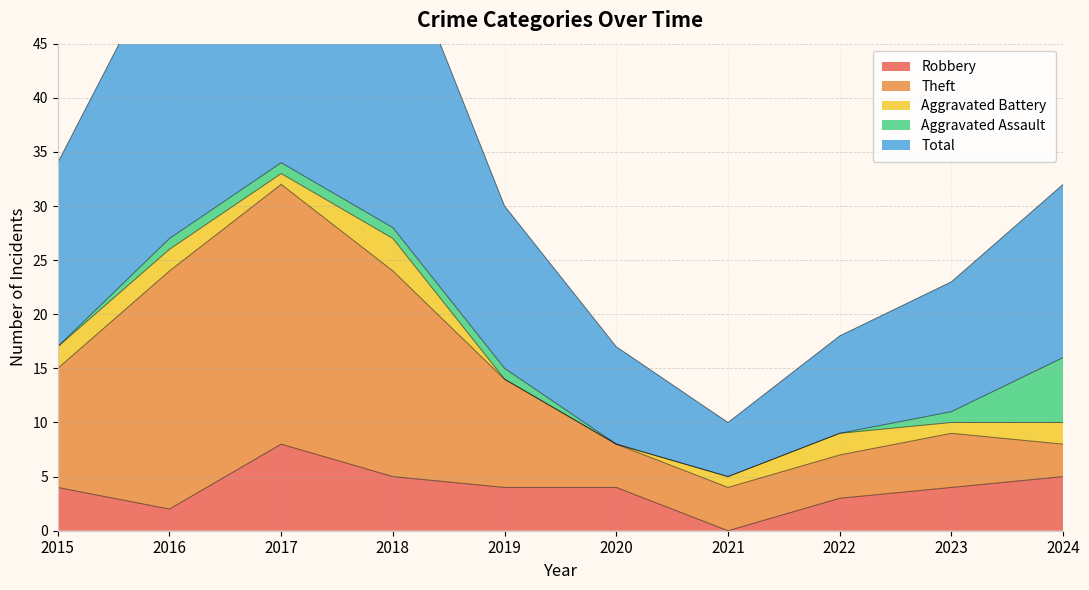

Reading left to right, extract all data points from this chart.

Robbery: 4	2	8	5	4	4	0	3	4	5
Theft: 11	22	24	19	10	4	4	4	5	3
Aggravated Battery: 2	2	1	3	0	0	1	2	1	2
Aggravated Assault: 0	1	1	1	1	0	0	0	1	6
Total: 17	27	35	28	15	9	5	9	12	16